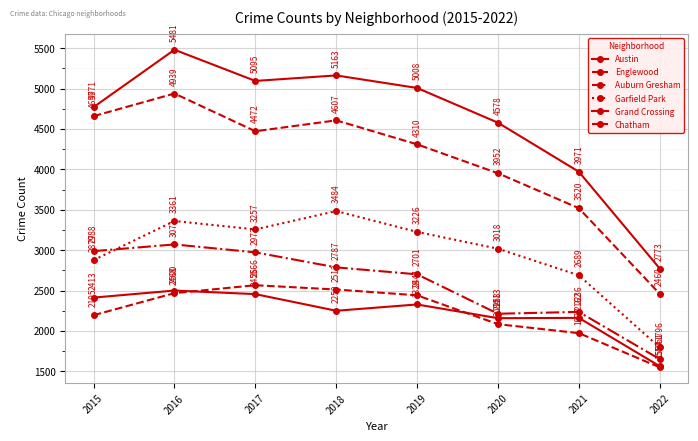

How many lines are shown in the chart?

6